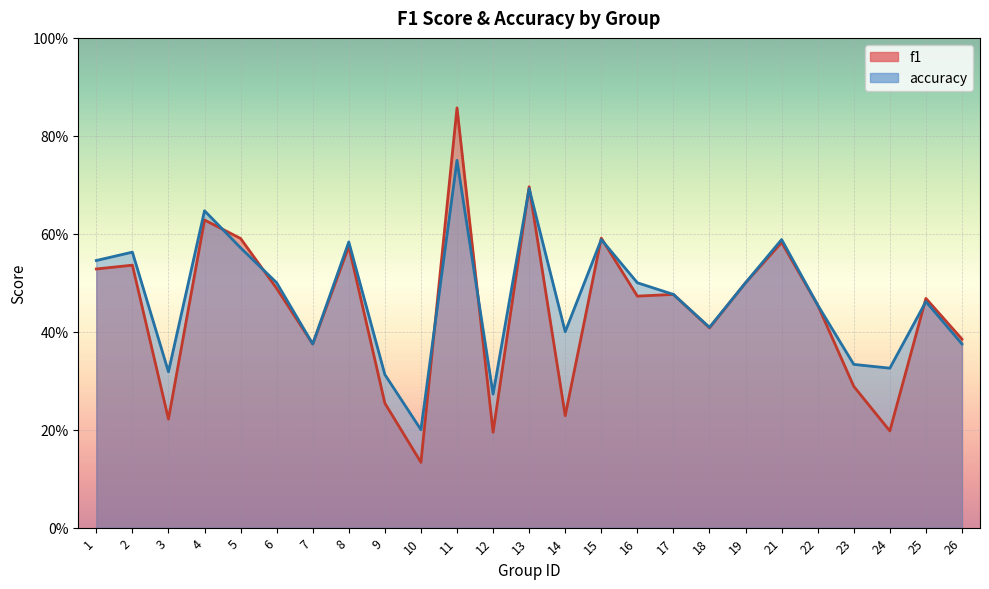

What is the value of the accuracy point at the 23rd from the left?

0.3